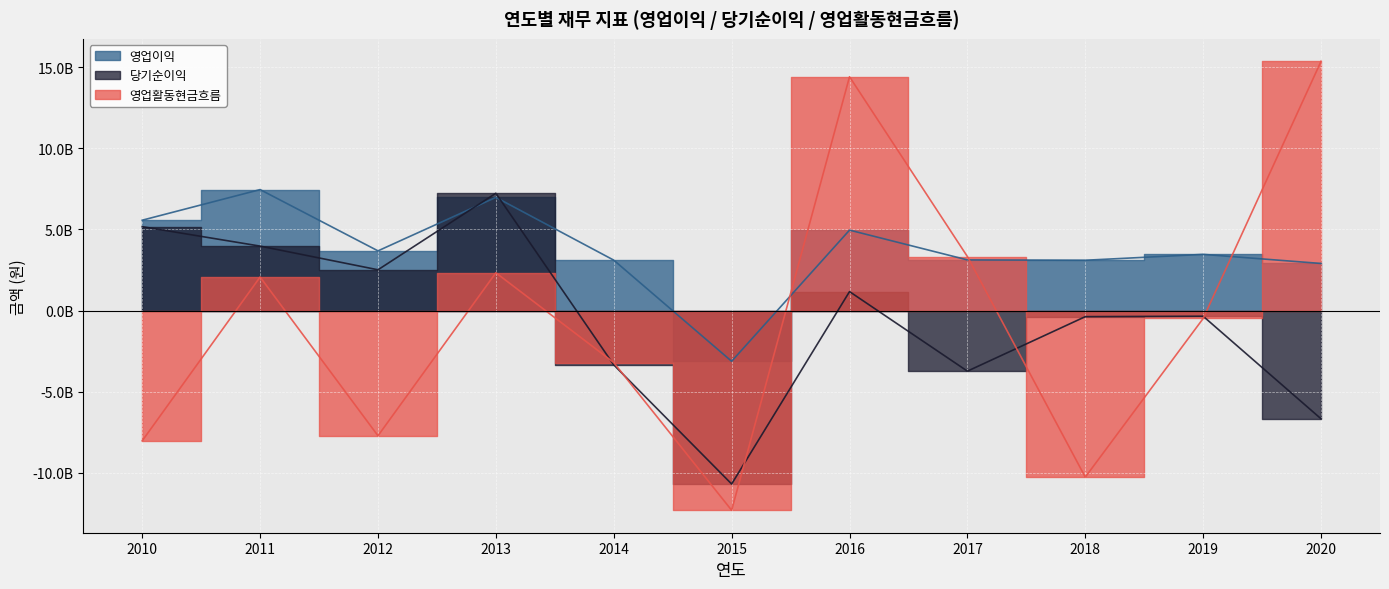

What is the sum of all 영업활동현금흐름 values?

-4529917608